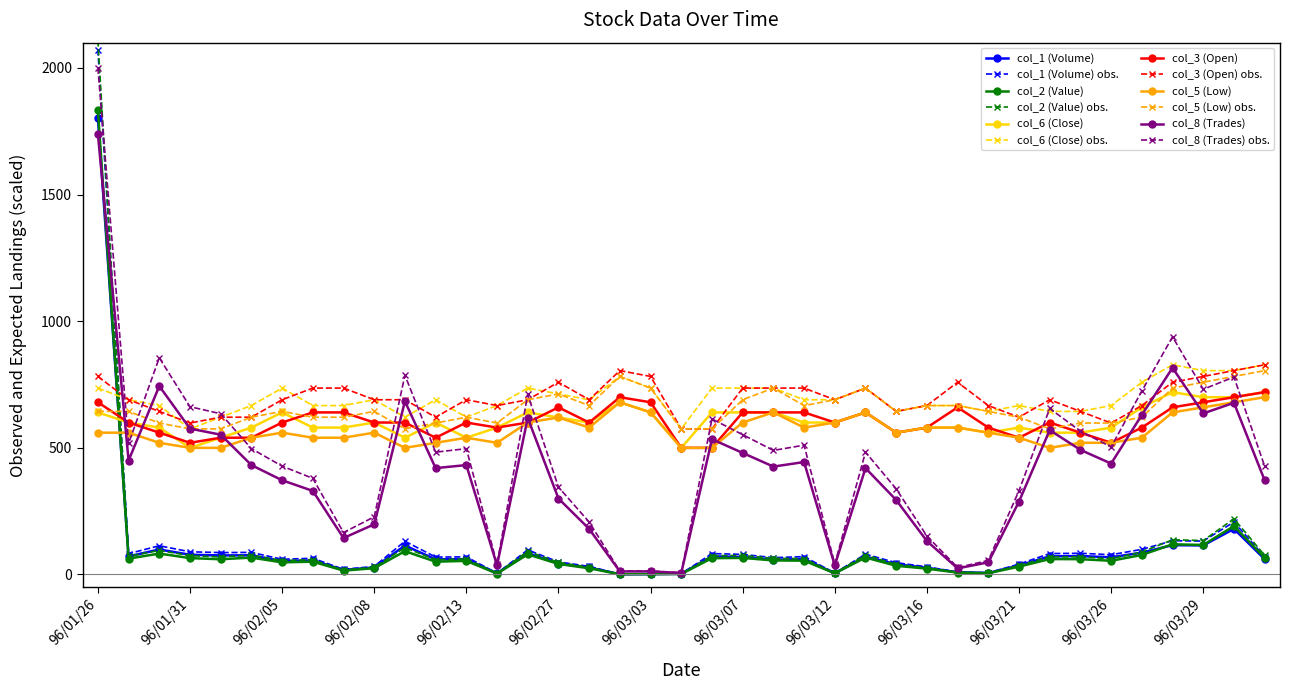

True or false: col_3 (Open) obs. has more than 0 points higher than both neighbors.

True